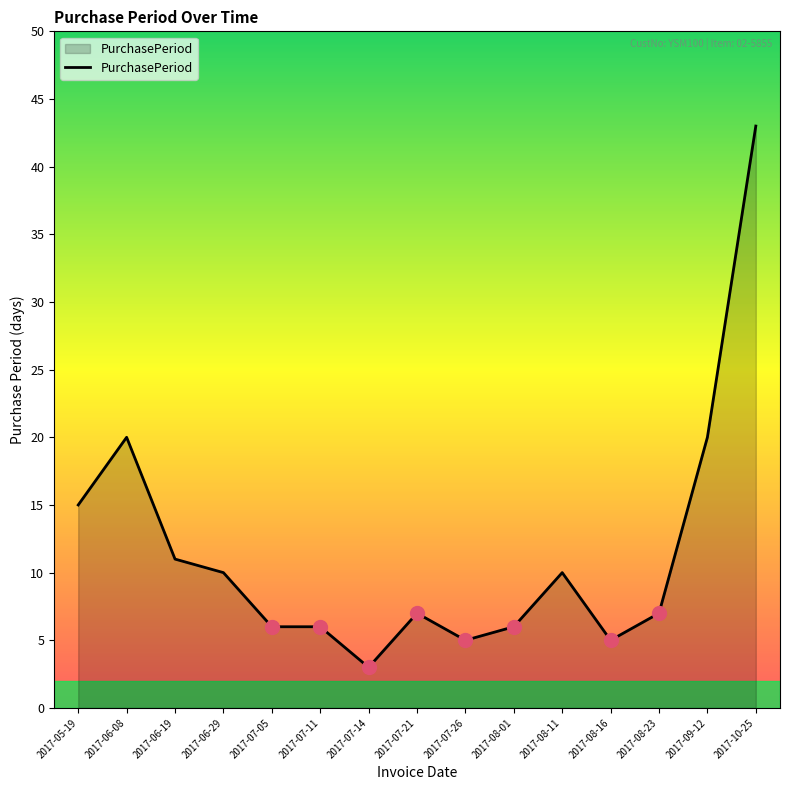

What is the difference between the maximum and minimum values?

40